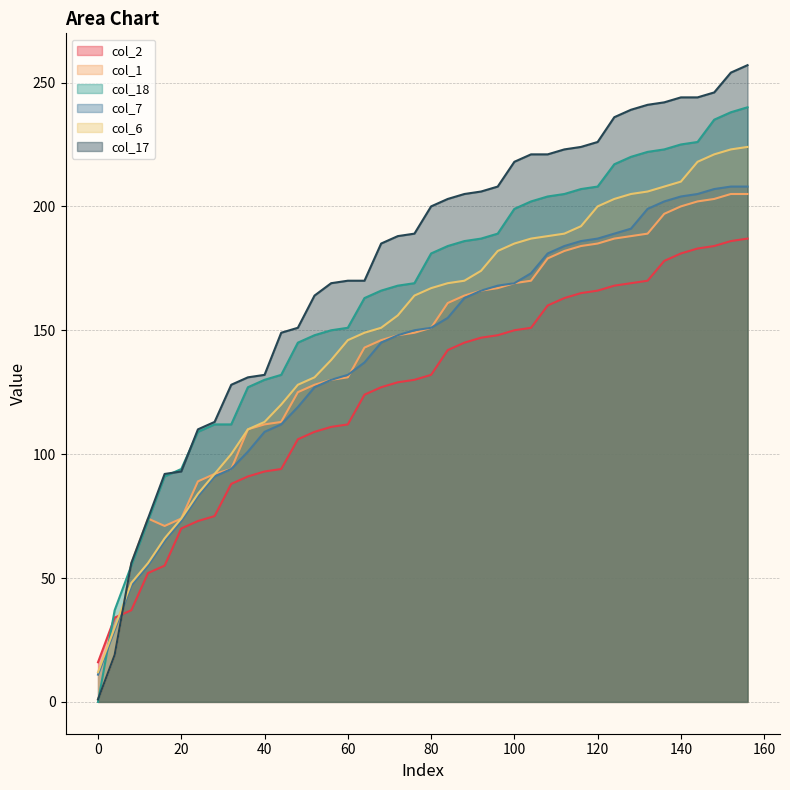

Which series has the largest total across all categories?

col_17